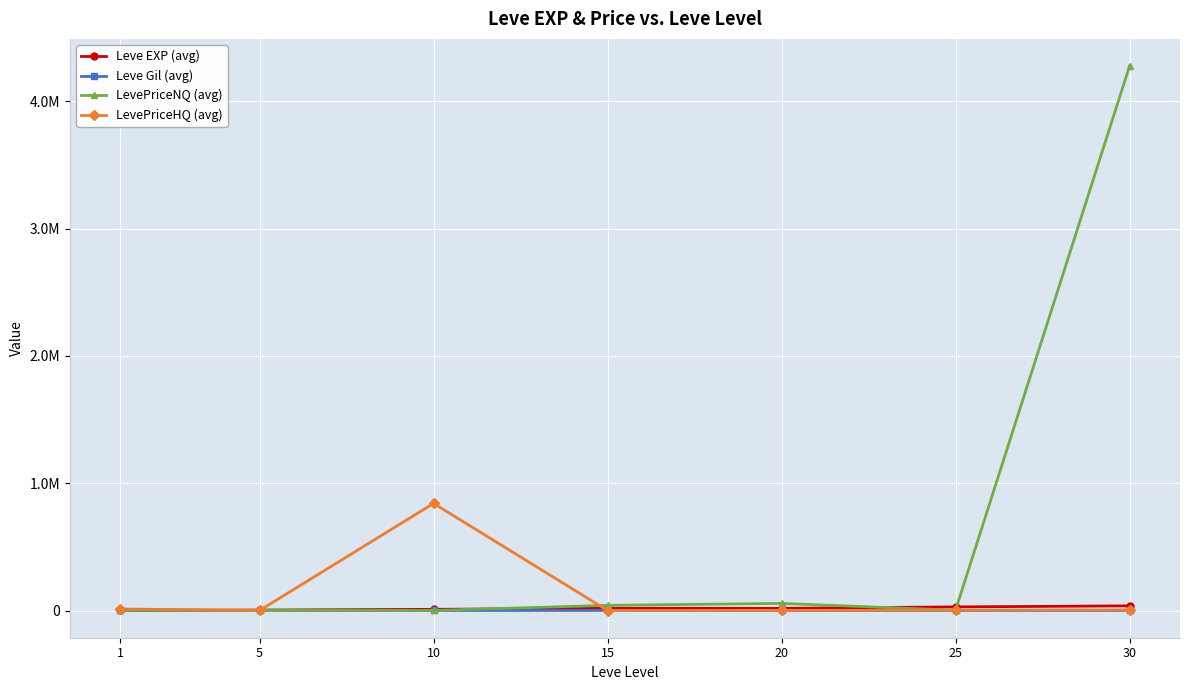

Read the LevePriceHQ (avg) value at 5.

130.9